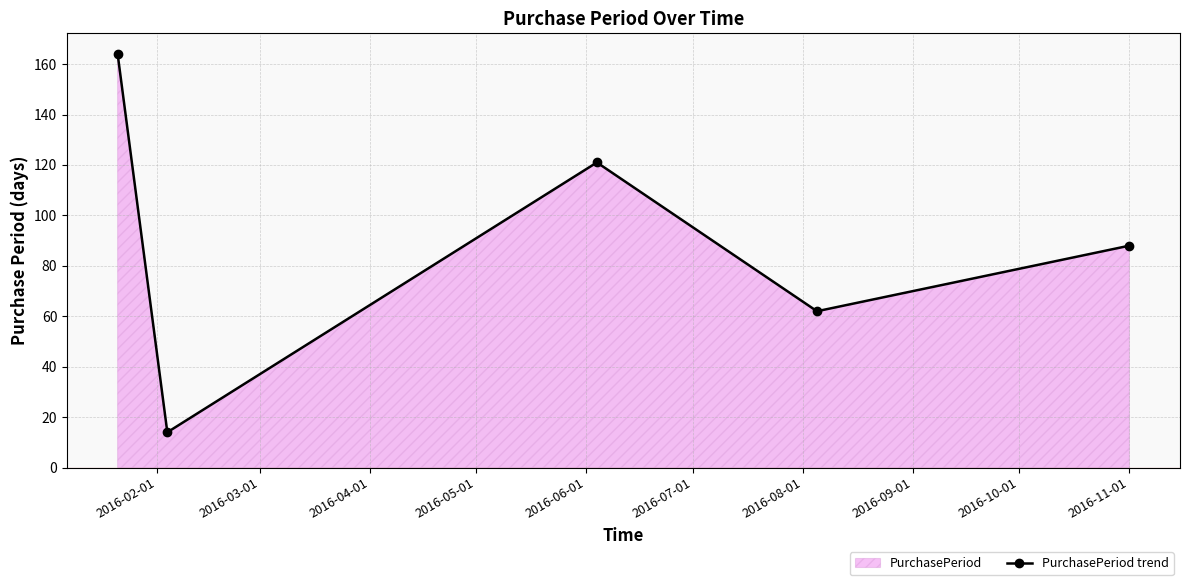

What is the smallest value displayed?

14